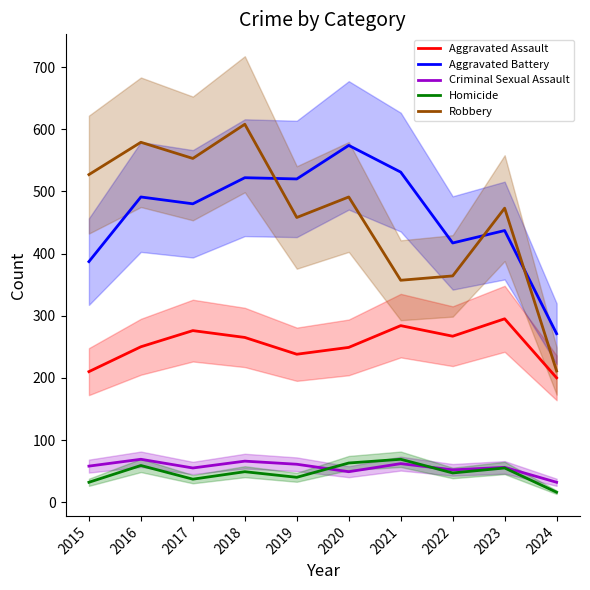

Count the number of data series in this chart.

5